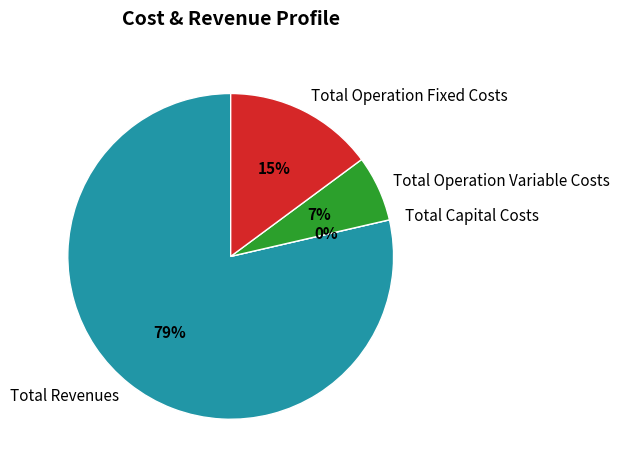

Is there any slice that represents more than half of the pie?

Yes